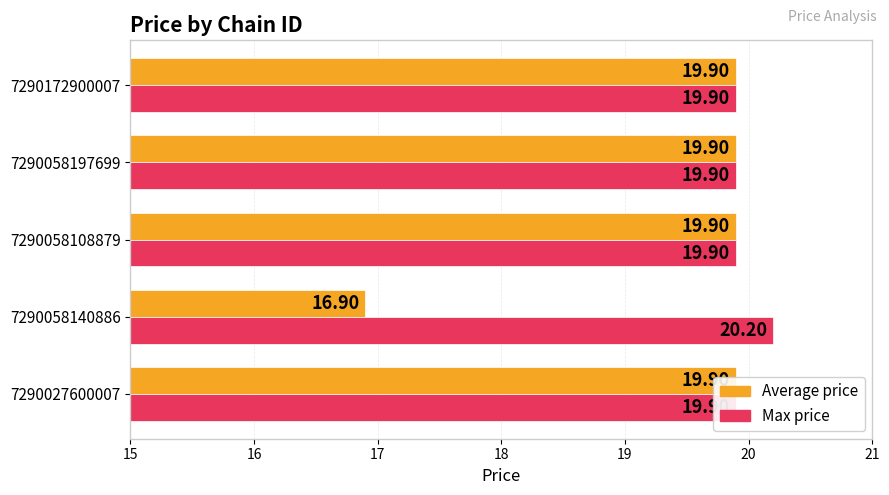

What is the value of the Average price bar at the 5th from the left?

19.9